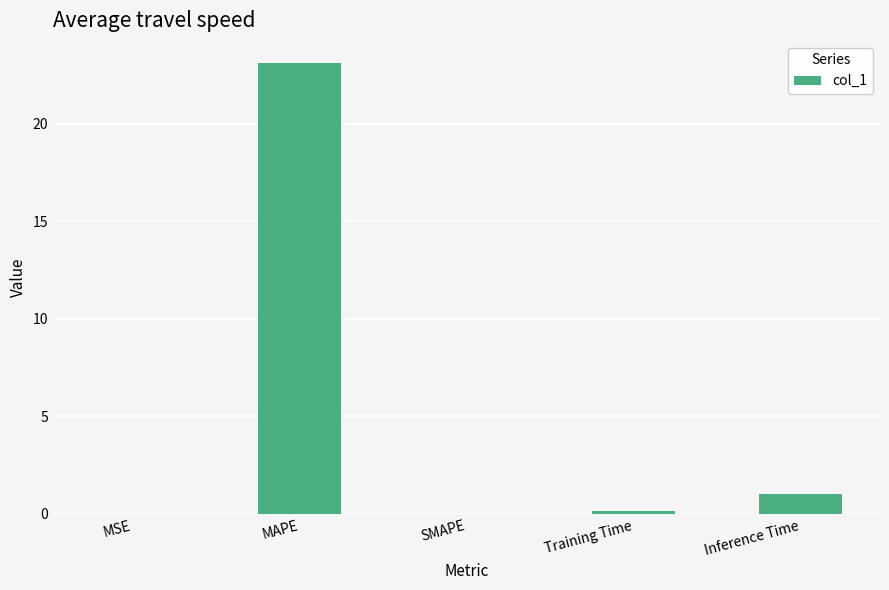

What value does the data have at Inference Time?

1.0